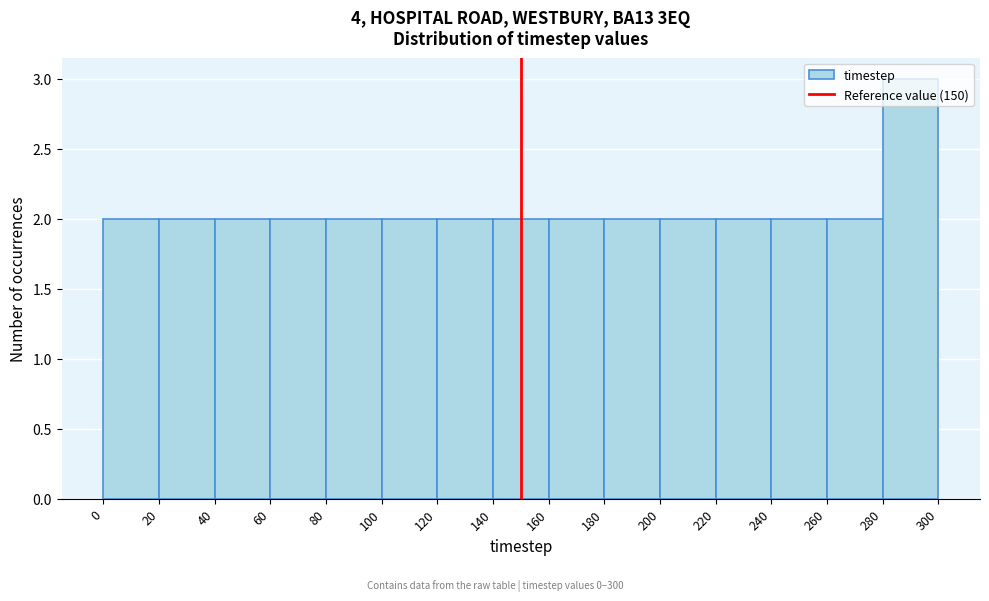

Over which range of the x-axis is the bar tallest?

280 to 300